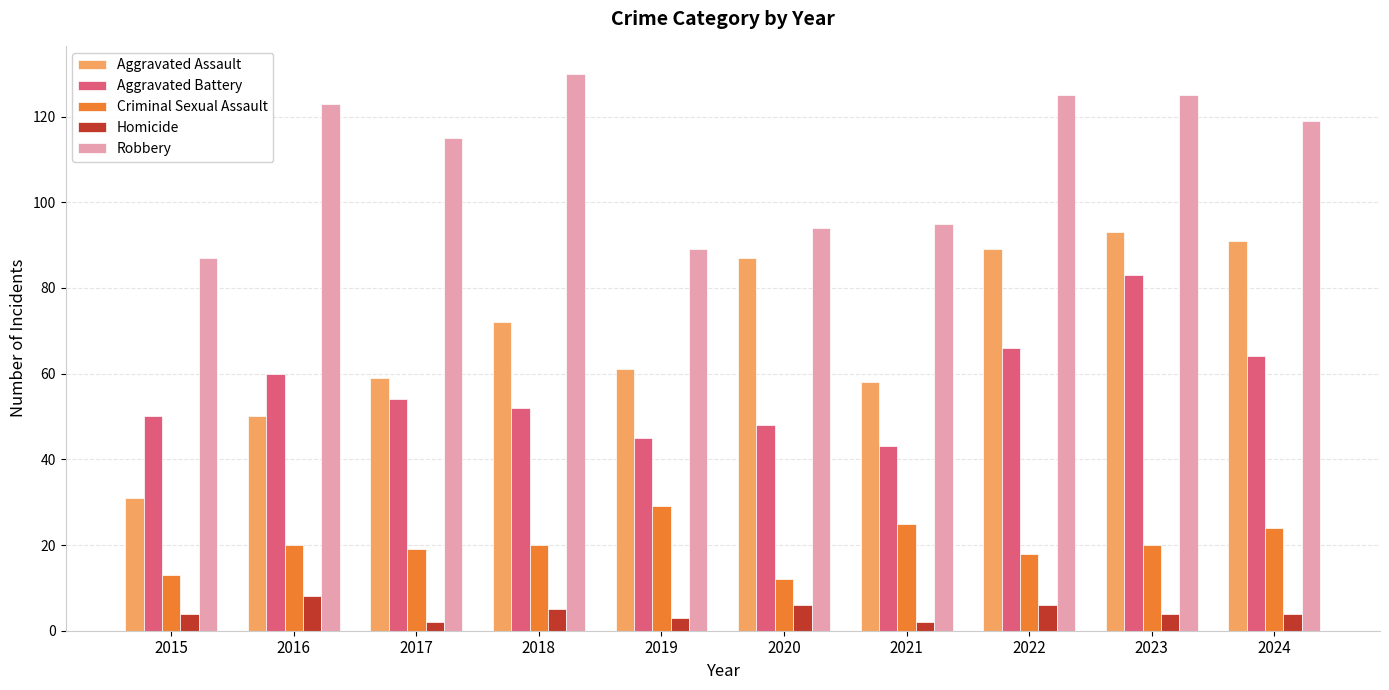

Is the value of Criminal Sexual Assault at 2023 greater than the value of Aggravated Battery at 2016?

No